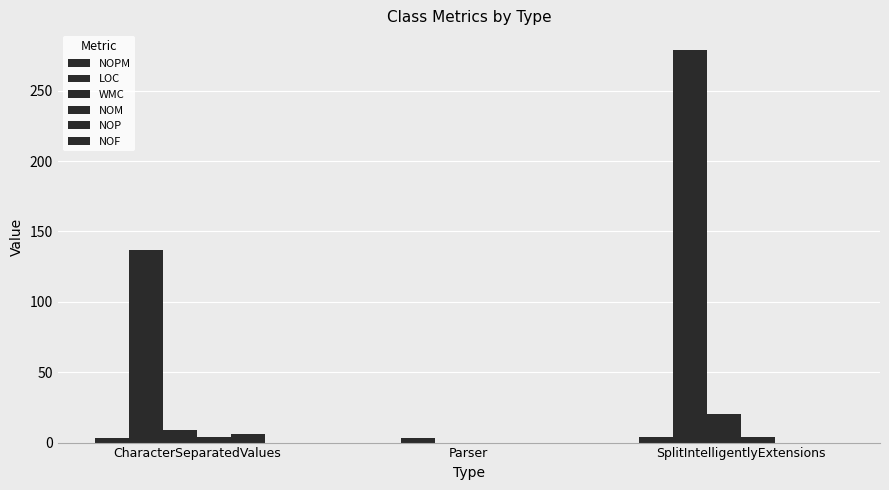

Reading right to left, what are all the values shown in this chart?

NOPM: SplitIntelligentlyExtensions=4	Parser=0	CharacterSeparatedValues=3
LOC: SplitIntelligentlyExtensions=279	Parser=3	CharacterSeparatedValues=137
WMC: SplitIntelligentlyExtensions=20	Parser=0	CharacterSeparatedValues=9
NOM: SplitIntelligentlyExtensions=4	Parser=0	CharacterSeparatedValues=4
NOP: SplitIntelligentlyExtensions=0	Parser=0	CharacterSeparatedValues=6
NOF: SplitIntelligentlyExtensions=0	Parser=0	CharacterSeparatedValues=0